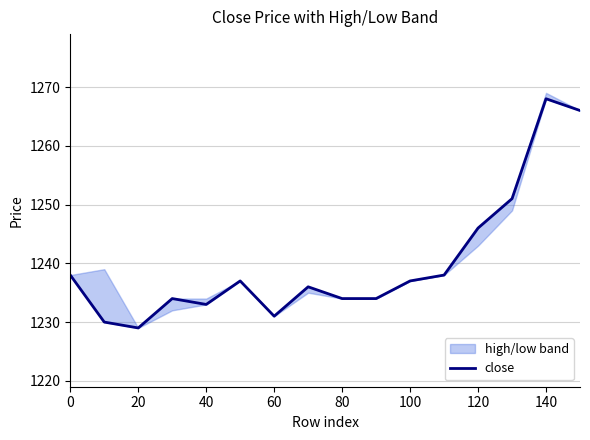

Reading left to right, transcribe all the data shown in this chart.

1238	1230	1229	1234	1233	1237	1231	1236	1234	1234	1237	1238	1246	1251	1268	1266